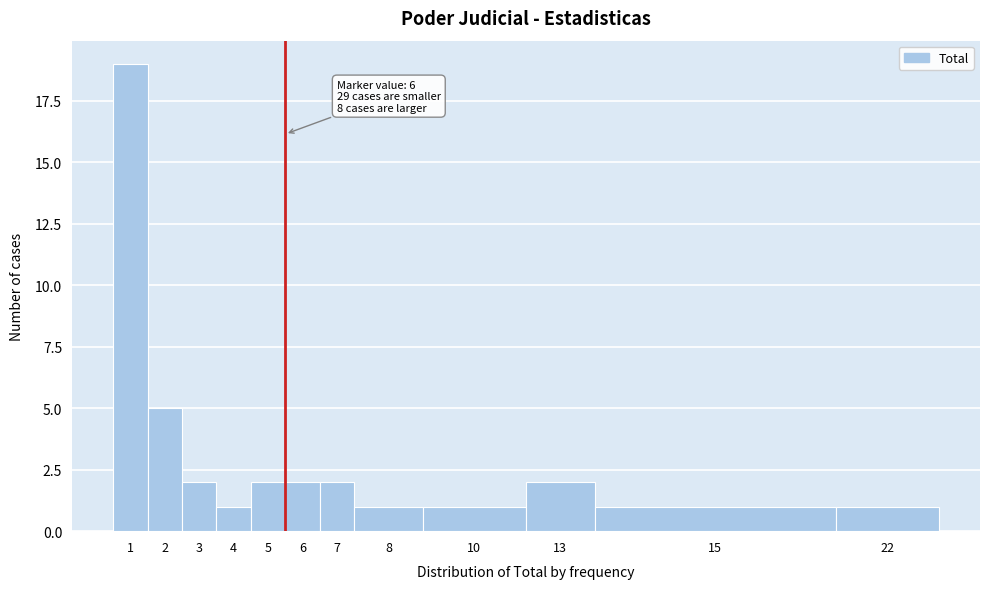

Reading left to right, extract all data points from this chart.

1=19	2=5	3=2	4=1	5=2	6=2	7=2	8=1	10=1	13=2	15=1	22=1